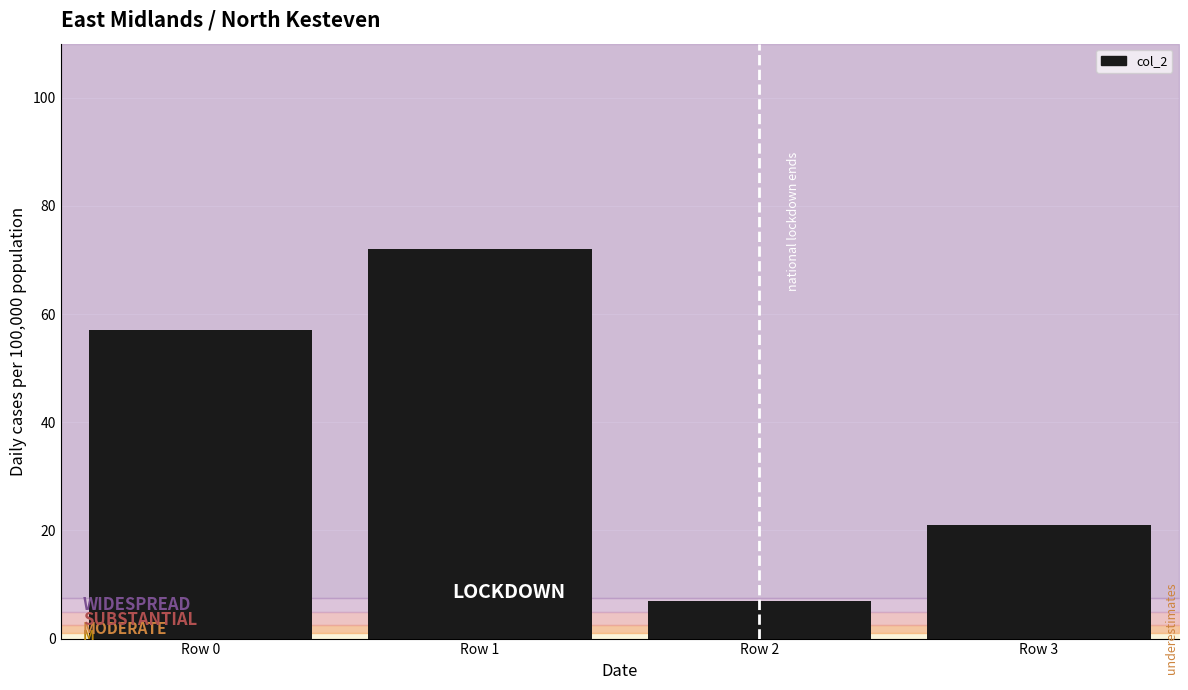

What is the change in value from Row 1 to Row 3?

-51